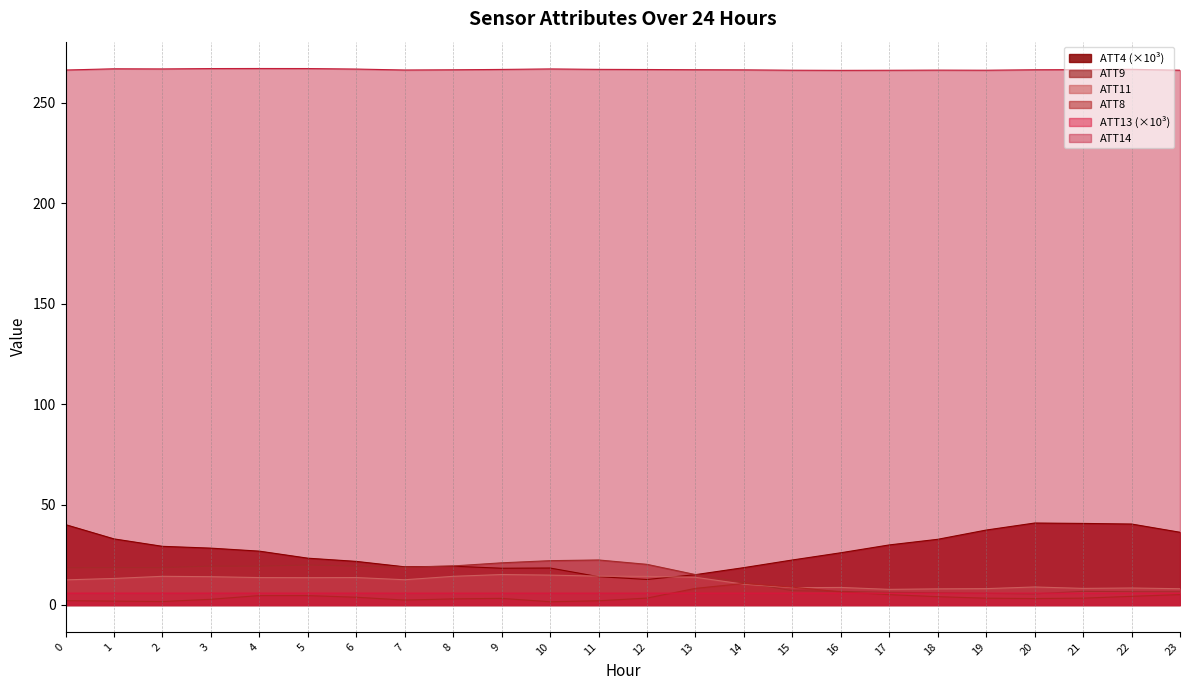

Reading left to right, transcribe all the data shown in this chart.

ATT4: 0=40.0	1=32.9	2=29.2	3=28.3	4=26.8	5=23.3	6=21.7	7=19.0	8=19.3	9=18.3	10=18.4	11=14.1	12=12.7	13=15.1	14=18.6	15=22.4	16=26.0	17=29.9	18=32.7	19=37.3	20=40.8	21=40.6	22=40.3	23=36.2
ATT8: 0=2.2	1=1.9	2=1.7	3=2.8	4=4.7	5=4.7	6=3.9	7=2.4	8=3.0	9=3.3	10=1.6	11=2.1	12=3.4	13=8.3	14=10.7	15=8.9	16=6.5	17=5.1	18=4.1	19=3.4	20=3.2	21=3.4	22=4.3	23=5.2
ATT9: 0=18.5	1=18.6	2=18.6	3=19.3	4=19.3	5=19.9	6=19.3	7=18.8	8=19.4	9=21.0	10=22.1	11=22.4	12=20.2	13=15.1	14=11.2	15=7.1	16=6.7	17=6.3	18=6.1	19=5.8	20=5.6	21=6.8	22=6.6	23=6.6
ATT11: 0=12.5	1=13.2	2=14.3	3=14.1	4=13.6	5=13.6	6=13.7	7=12.6	8=14.3	9=15.2	10=14.9	11=14.4	12=14.2	13=13.8	14=10.3	15=8.6	16=8.7	17=7.8	18=8.0	19=8.1	20=9.0	21=8.3	22=8.5	23=8.1
ATT13: 0=5.9	1=5.9	2=5.9	3=5.9	4=5.9	5=5.9	6=5.9	7=5.9	8=5.9	9=5.9	10=5.9	11=5.9	12=5.9	13=5.9	14=5.9	15=5.9	16=5.9	17=5.9	18=5.9	19=5.9	20=5.9	21=5.9	22=5.9	23=5.9
ATT14: 0=266.3	1=266.9	2=266.8	3=267.0	4=267.1	5=267.0	6=266.8	7=266.3	8=266.4	9=266.6	10=266.8	11=266.6	12=266.5	13=266.4	14=266.4	15=266.2	16=266.1	17=266.2	18=266.2	19=266.2	20=266.4	21=266.5	22=266.6	23=266.2